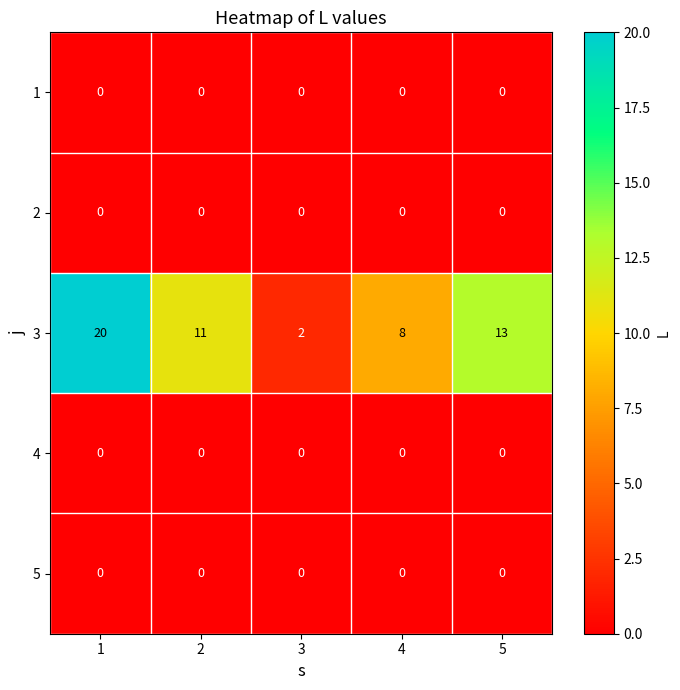

Rank the categories by 3 value from highest to lowest.

1, 5, 2, 4, 3